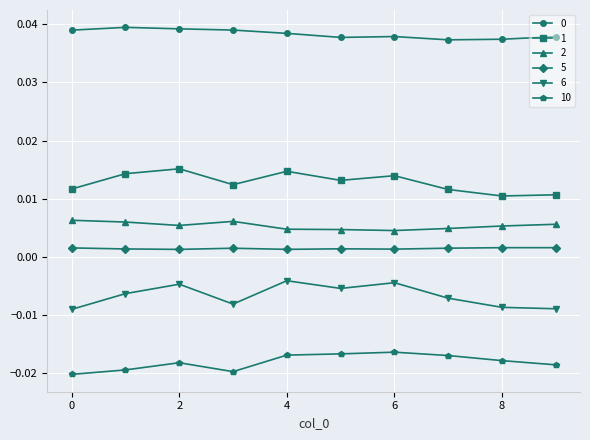

Does the chart have visible grid lines?

Yes